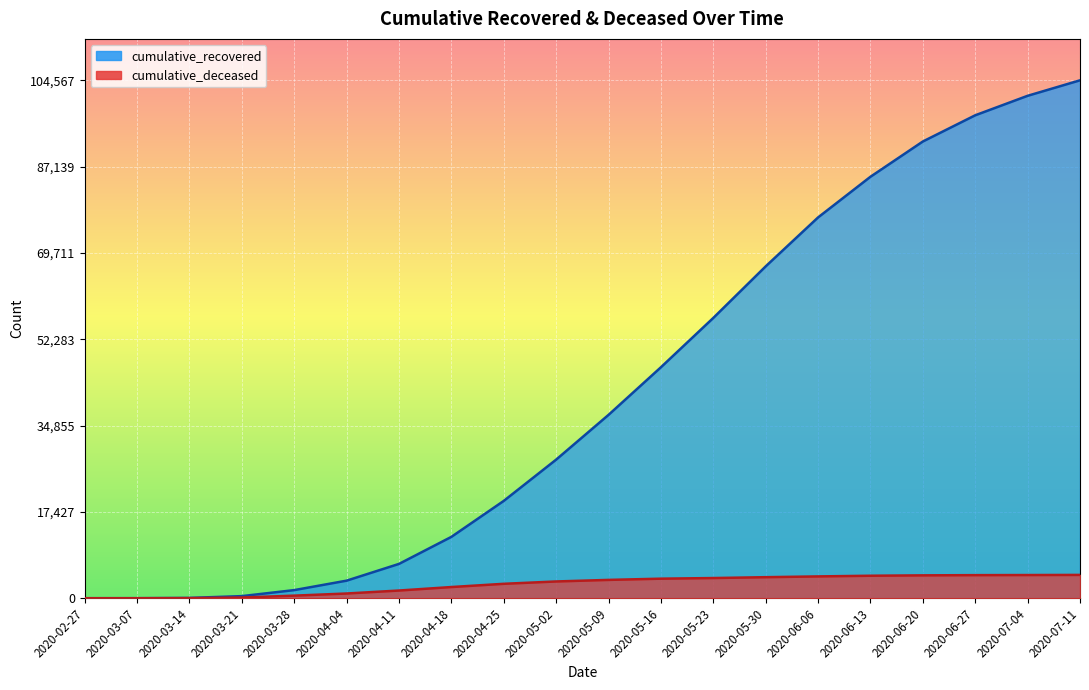

How many values in the cumulative_recovered series exceed 37017?

9